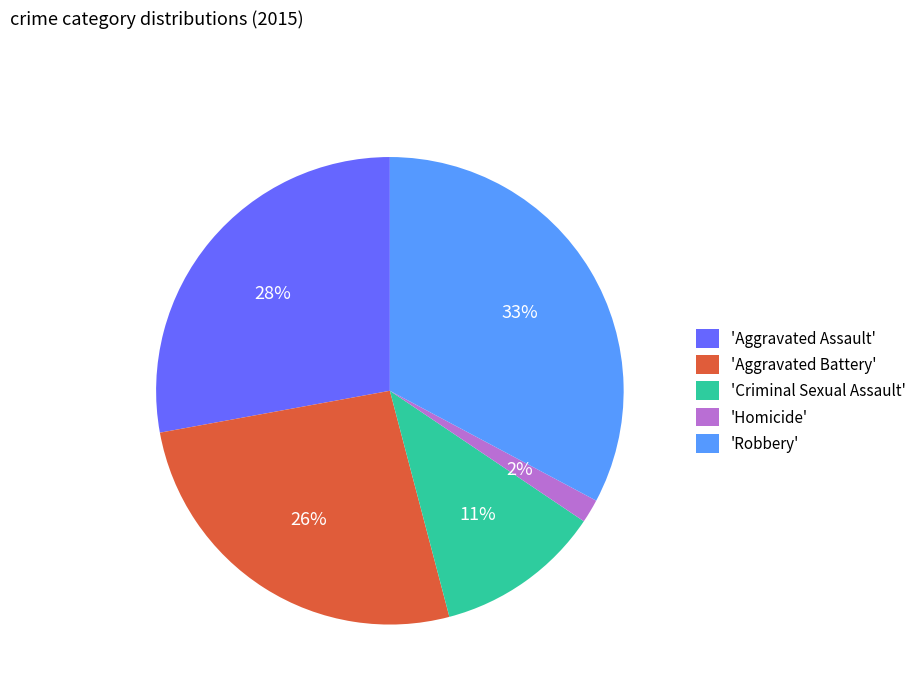

Does 'Robbery' account for over 50% of the chart?

No